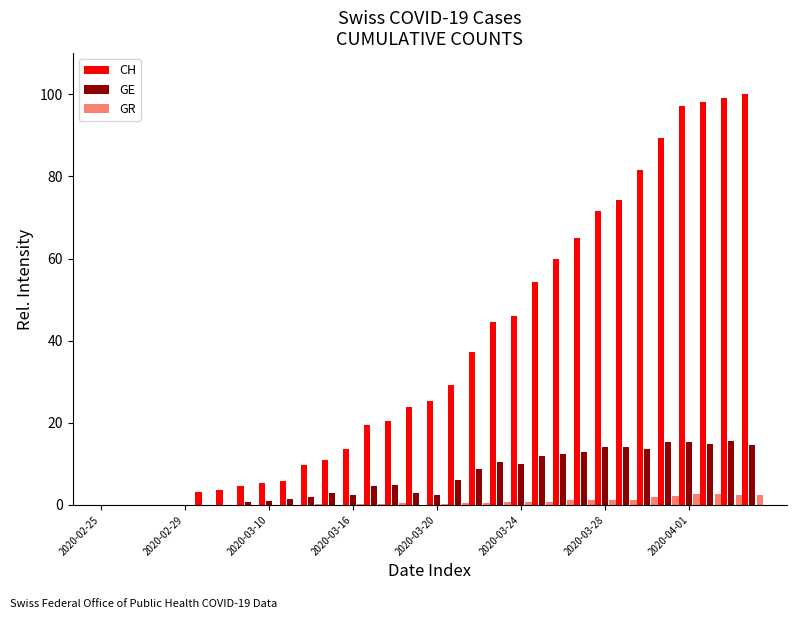

What is the sum of all GR values?

23.6